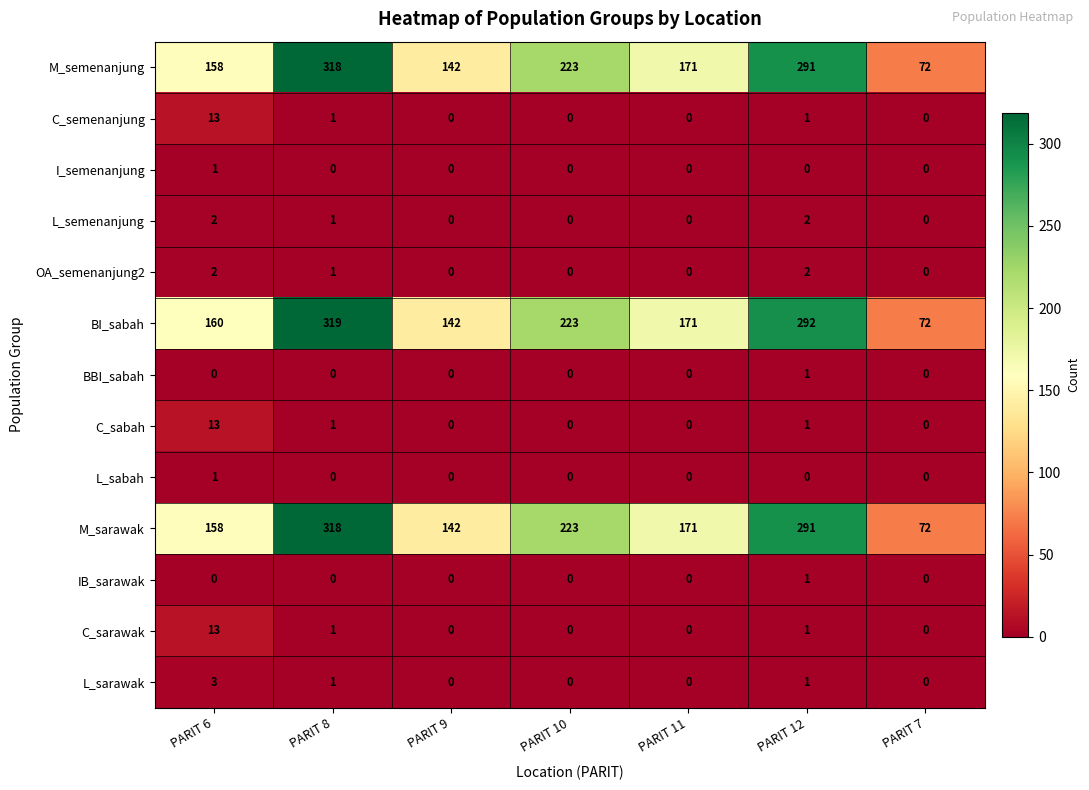

The value of BI_sabah at PARIT 12 is 292. True or false?

True